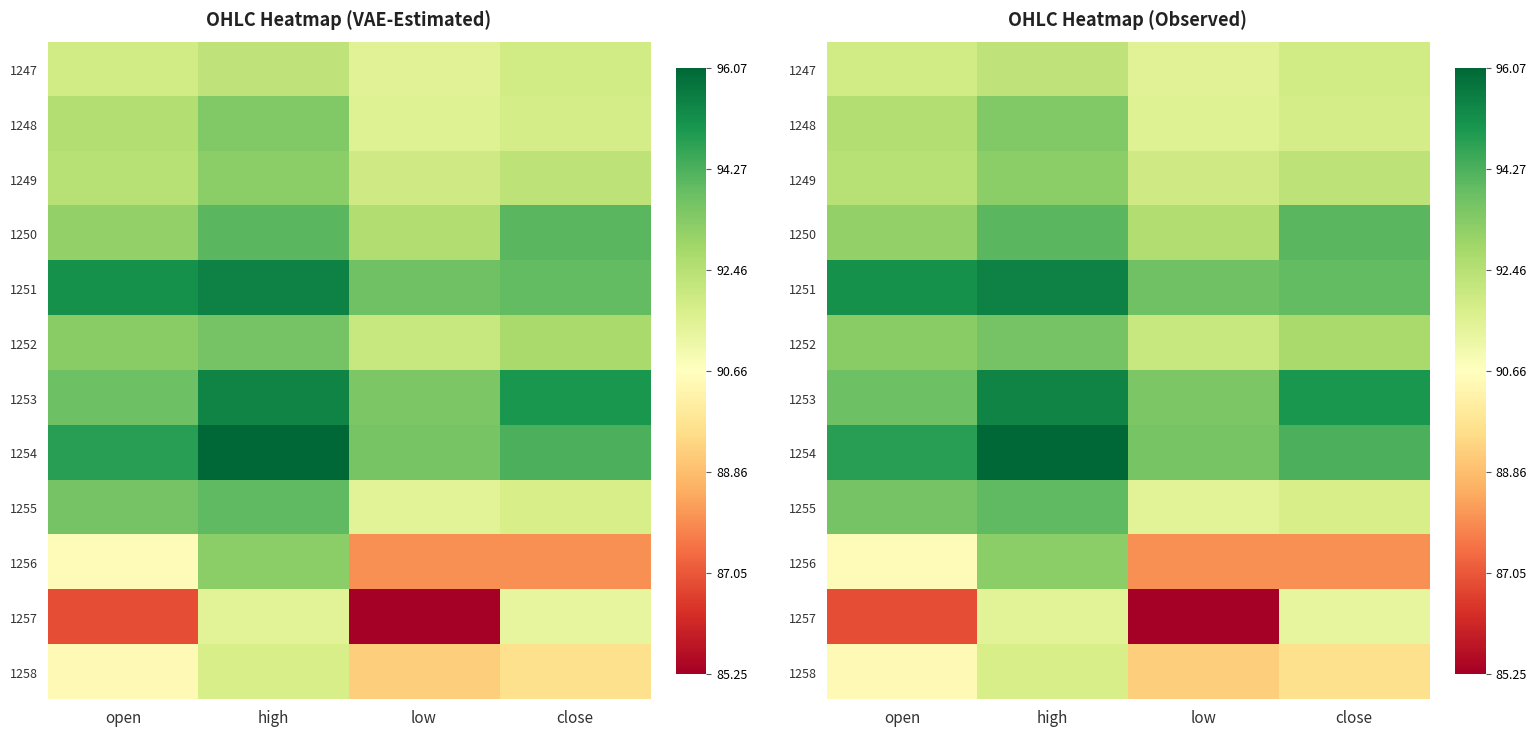

List the labels in order of 1252 value, largest first.

high, open, close, low